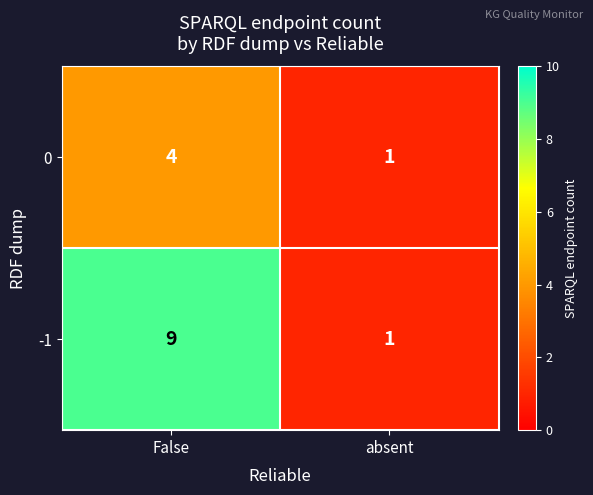

Which label corresponds to the smallest value in the chart?

absent